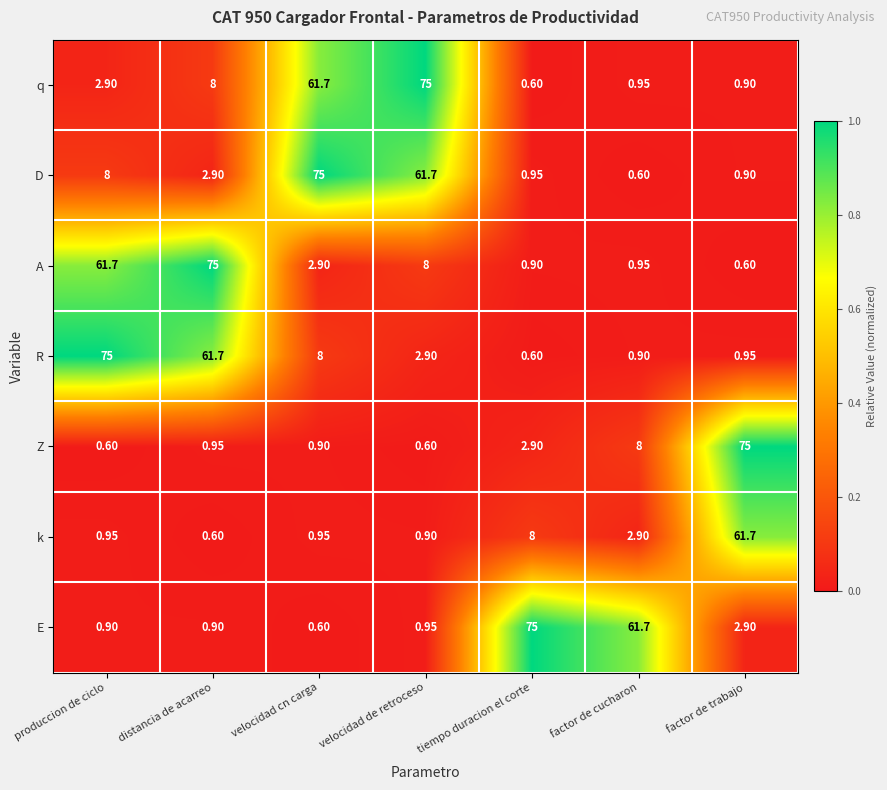

Which category has the lowest value in the R series?

tiempo duracion el corte